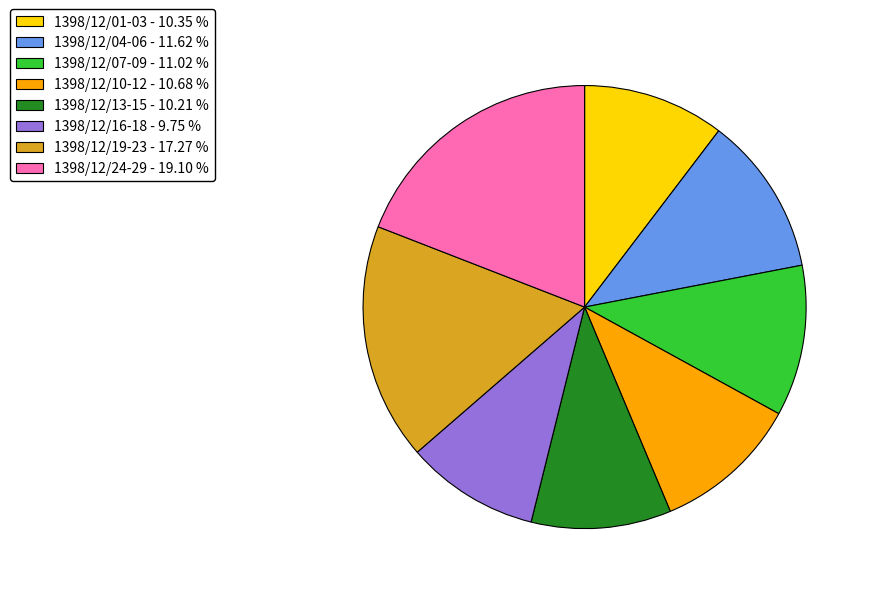

Between 1398/12/01-03 - 10.35 % and 1398/12/16-18 - 9.75 %, which is larger?

1398/12/01-03 - 10.35 %